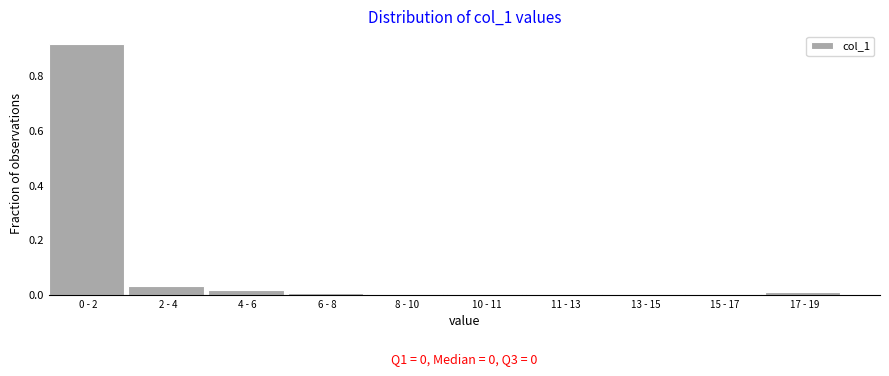

Is it true that the value at 6 - 8 is 0.0?

True